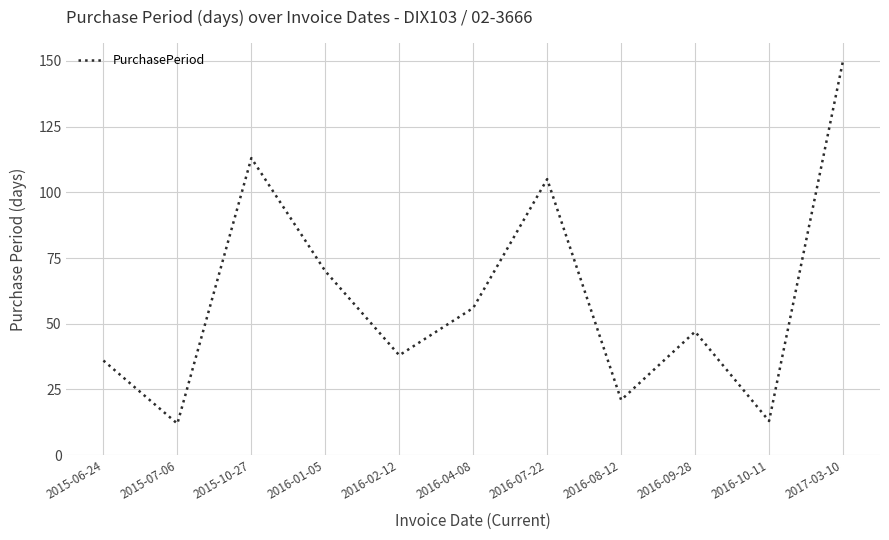

What position from the right is 2016-10-11?

2